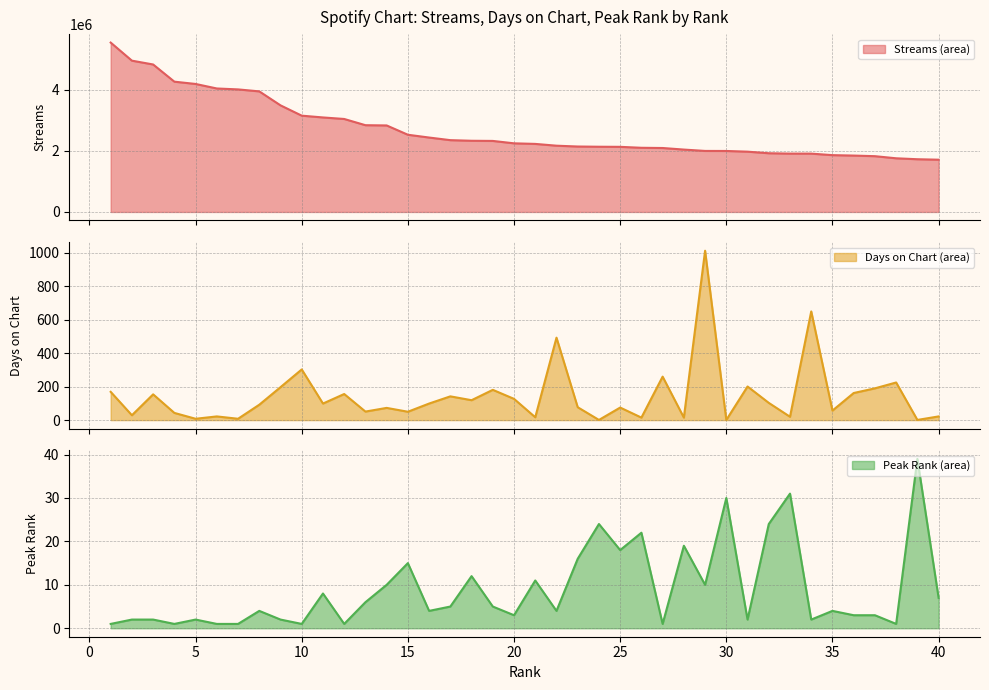

What is the difference between the second highest and second lowest values in the Days on Chart line series?

649